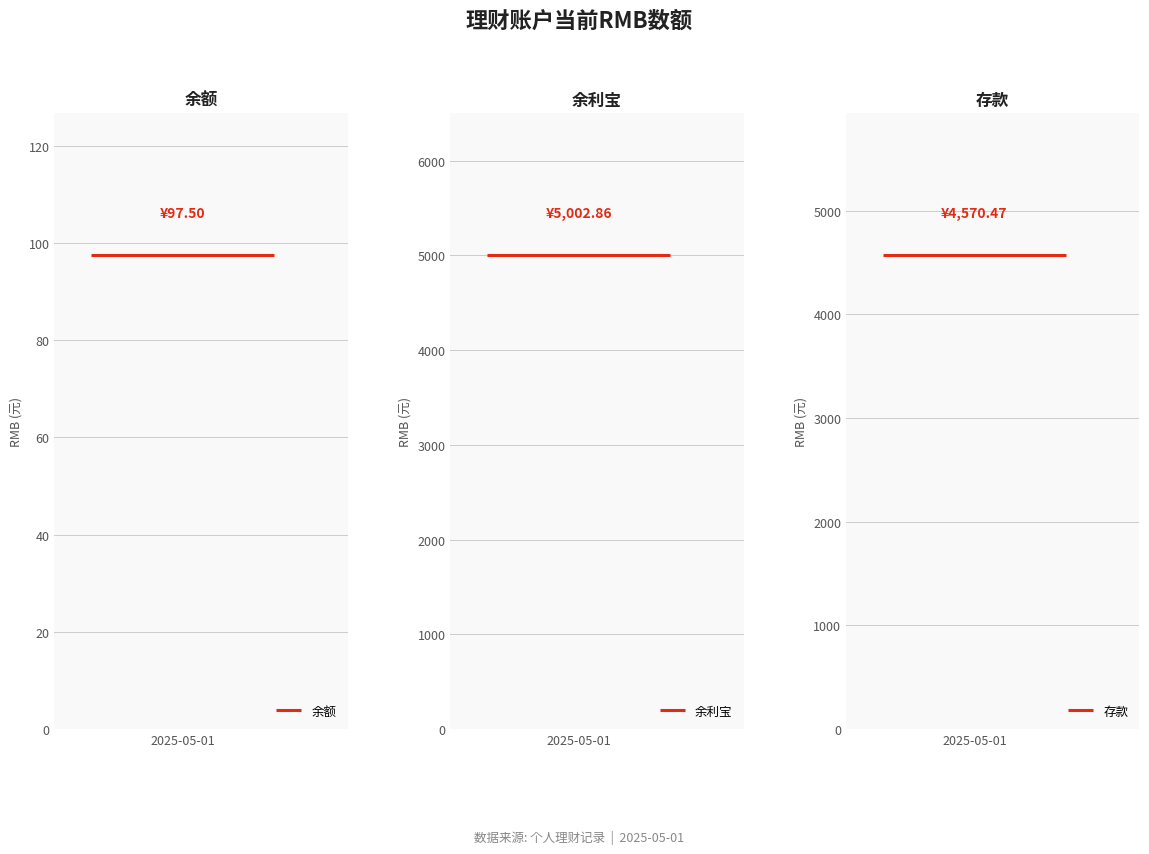

What is the value of the 余额 point at the 2nd from the left?

97.5